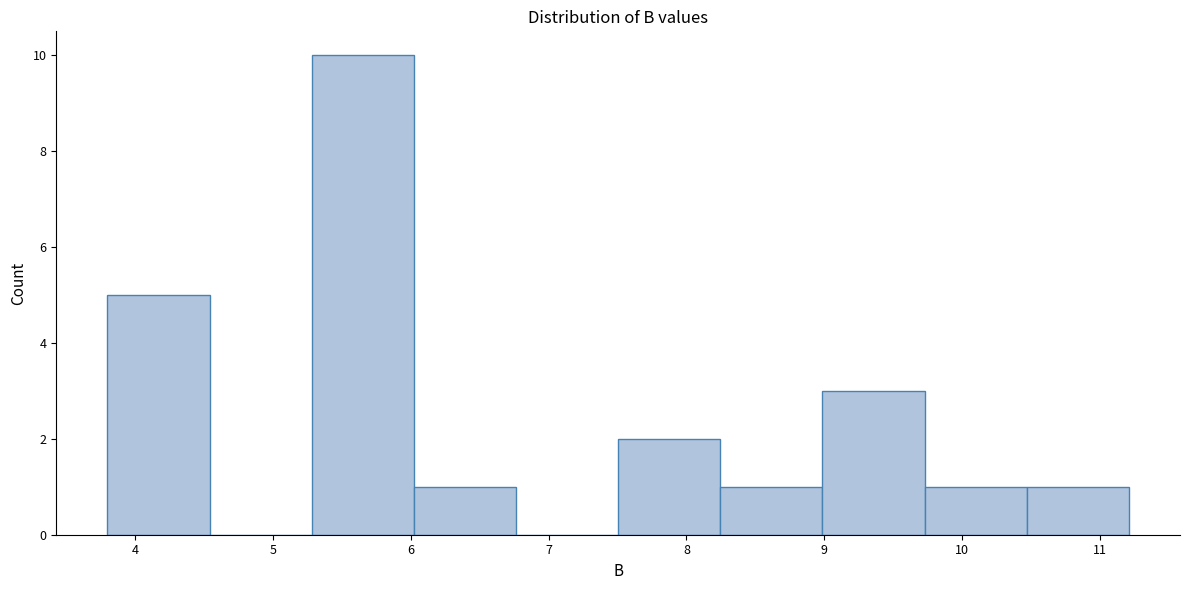

What is the height of the bar covering 3.8 to 4.5 on the x-axis? Neither the bar edges nor the heights are printed on the chart, so give them approximately, as read against the axes.

5